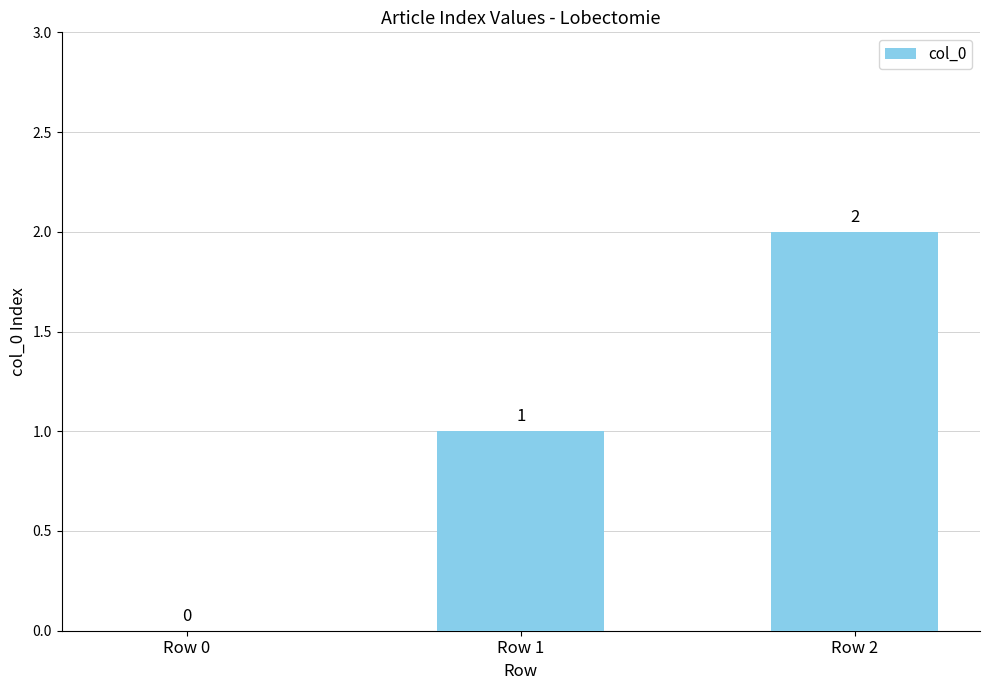

Reading left to right, transcribe all the data shown in this chart.

0	1	2